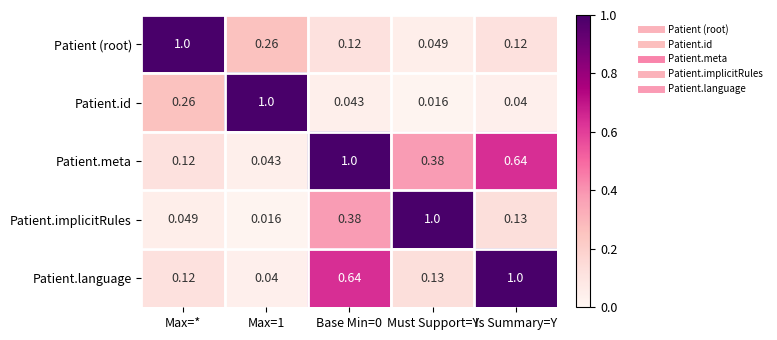

Rank the series at Base Min=0 from highest to lowest value.

Patient.meta, Patient.language, Patient.implicitRules, Patient (root), Patient.id